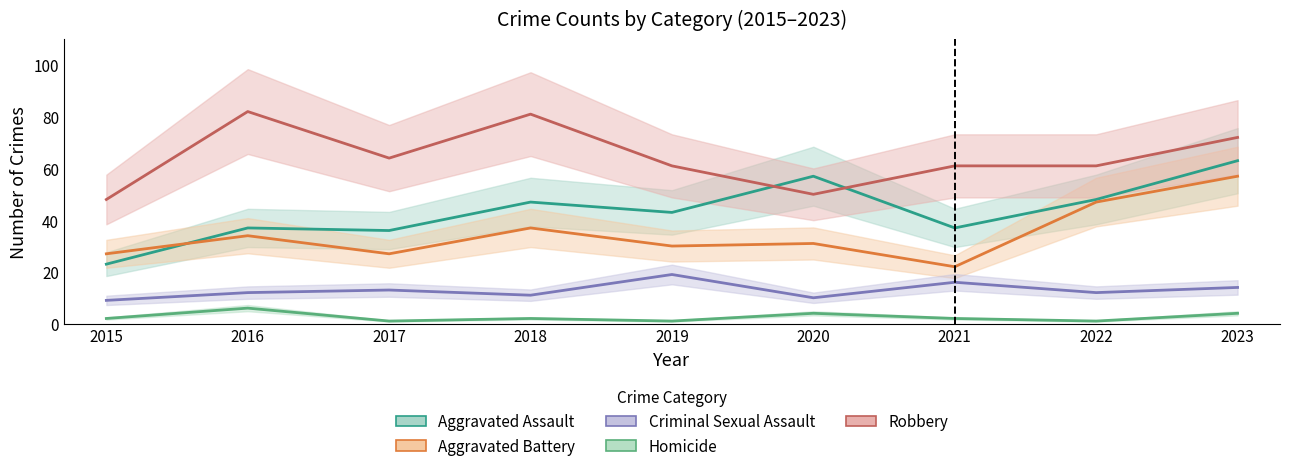

Which category has the highest value across all series?

2016